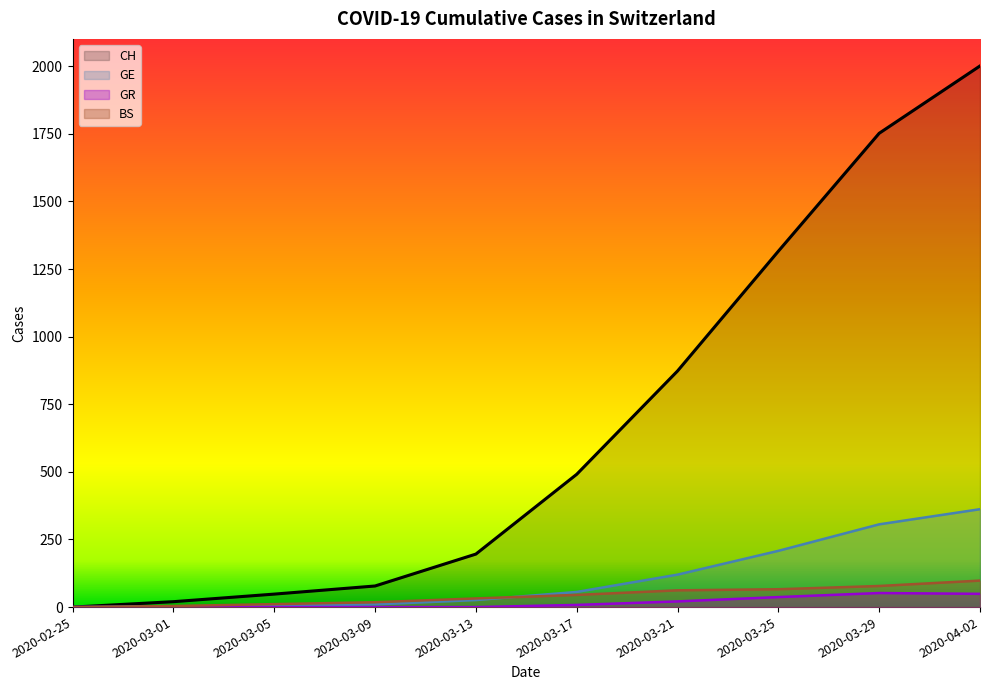

At how many categories does at least one series exceed 1345?

2